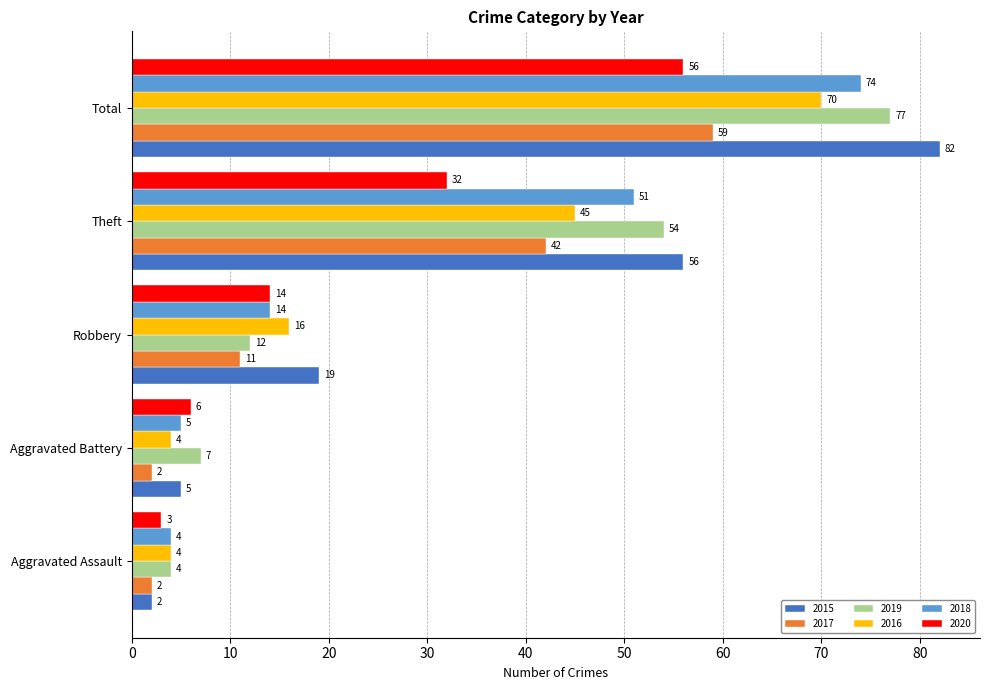

What is the average value of the 2015 series?

33